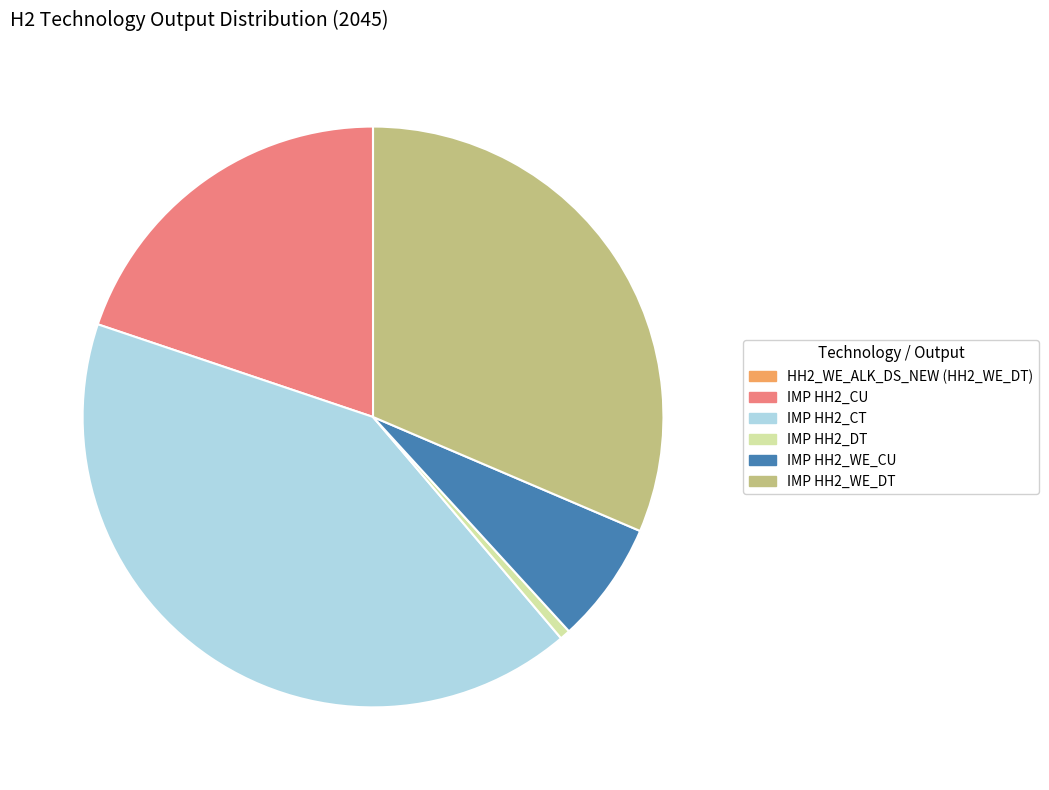

Is there a majority slice in this chart?

No